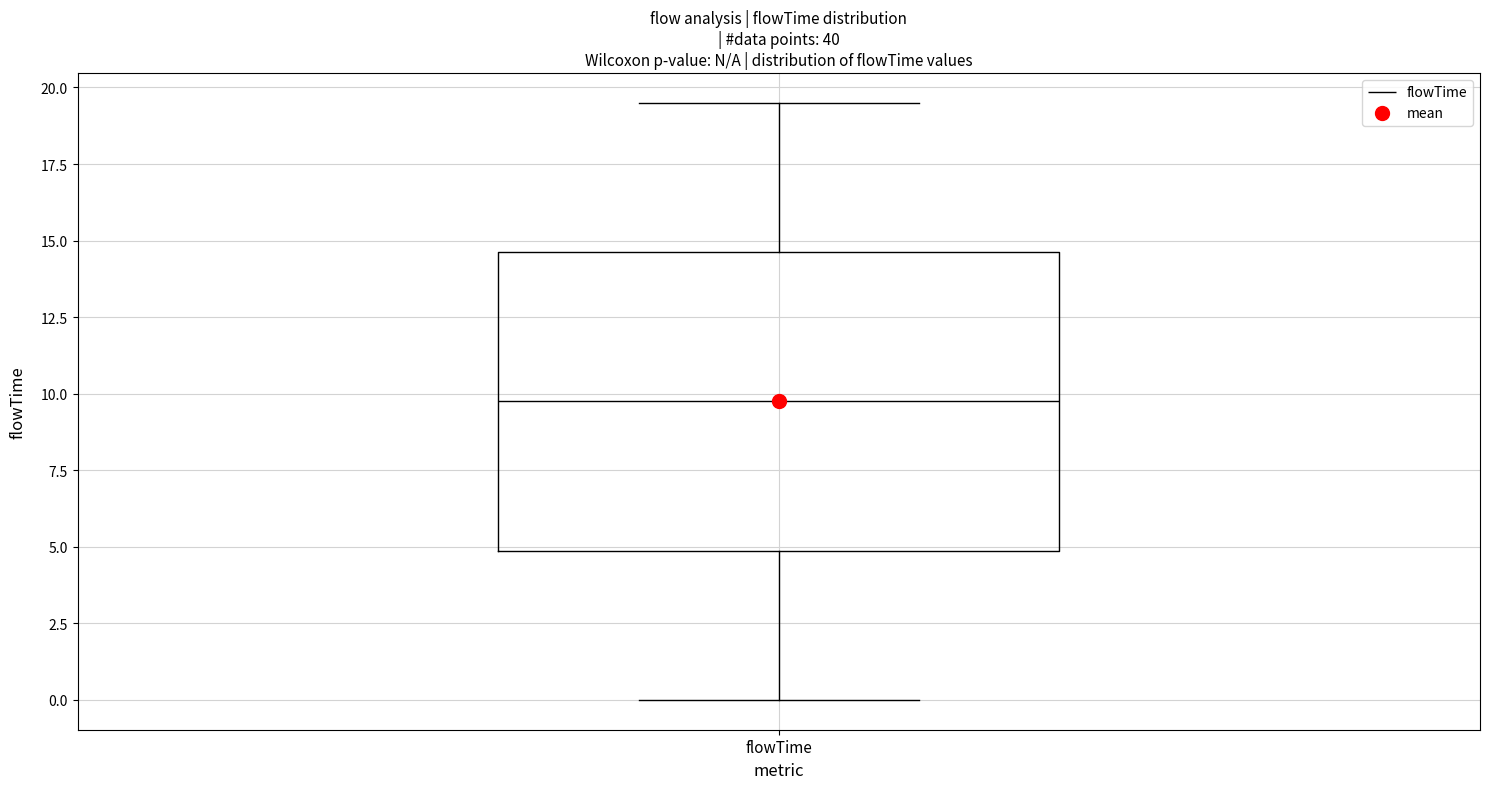

Read this box plot against the y-axis: the position of the median line, the range covered by the box, and the ends of both whiskers. The values are not printed on the chart, so give them approximately, as read against the axis.

median 10.0, box 5.0 to 14.5, whiskers 0.0 to 19.5